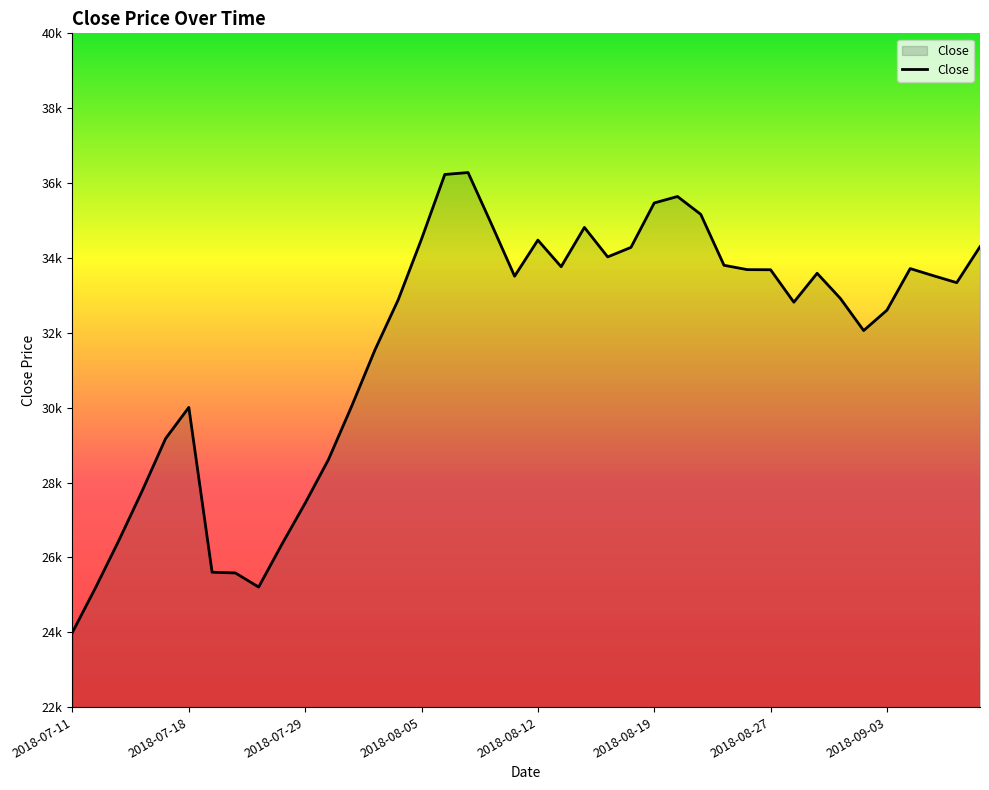

At which label is the value closest to 30140?

2018-07-31